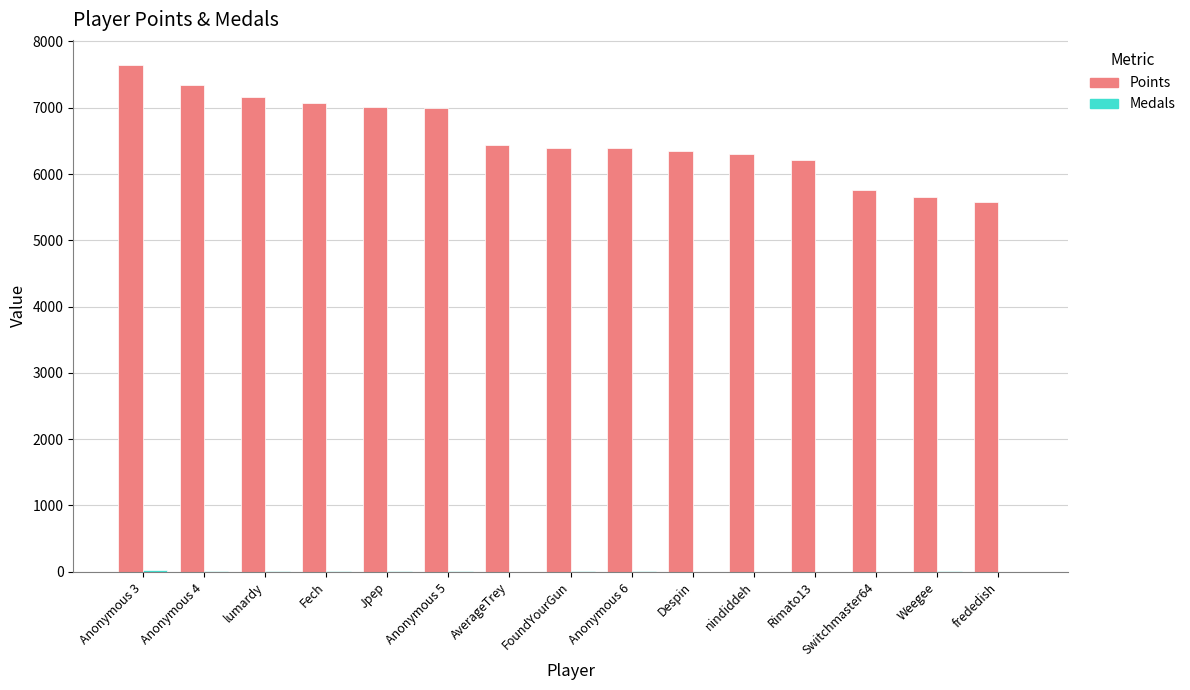

At which category is the sum across all series the highest?

Anonymous 3